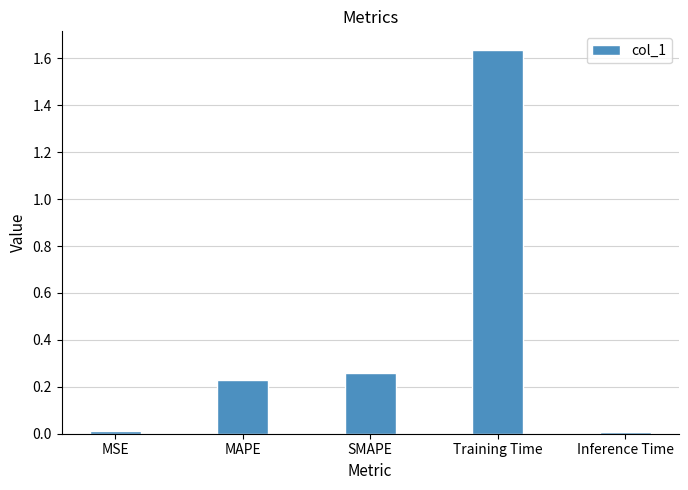

What is the average value?

0.4